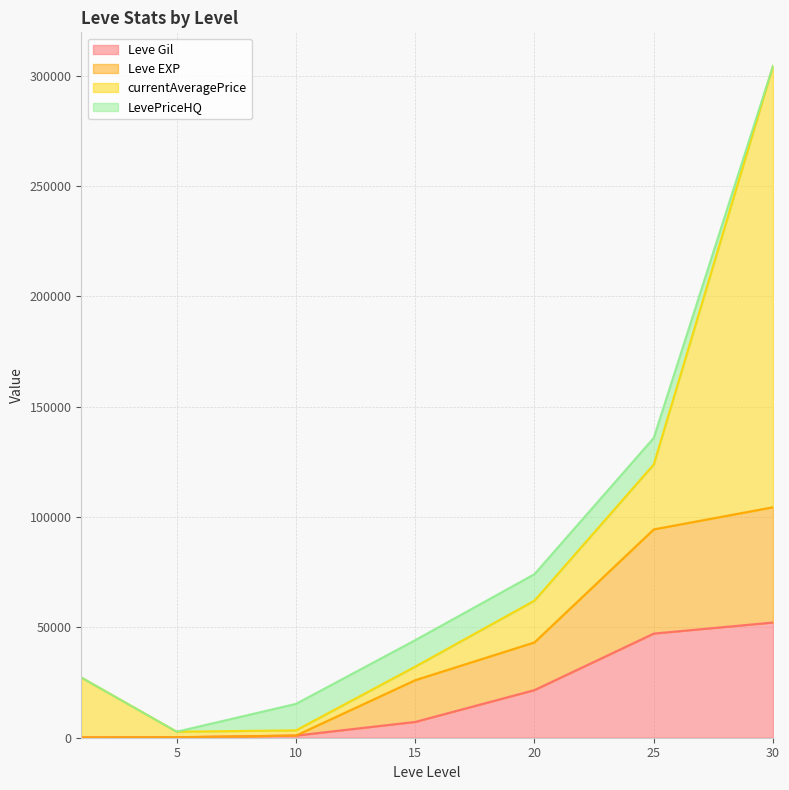

True or false: Leve Gil has a value of 990 at 10.

True